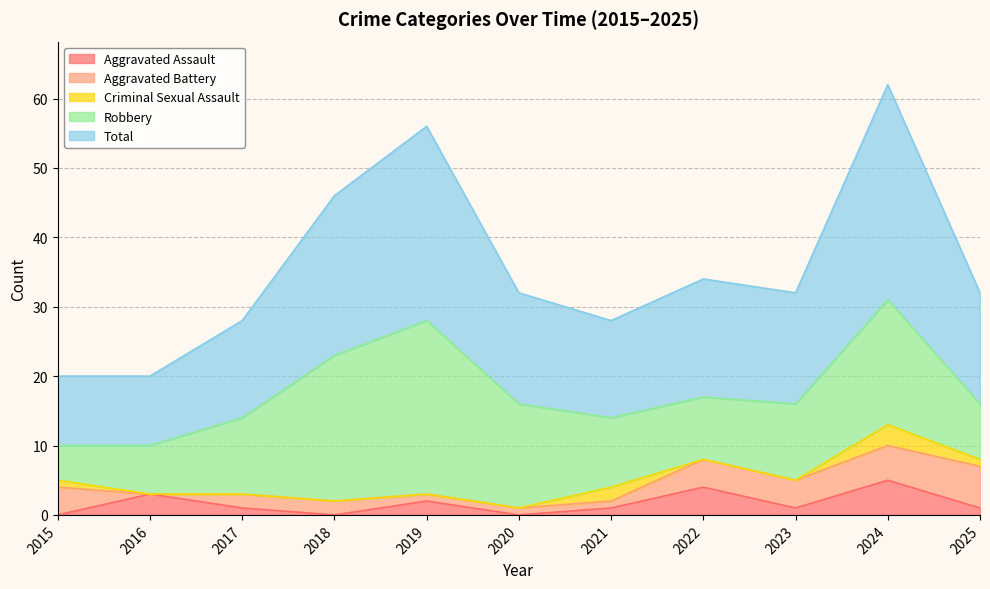

How many interior local peaks does the Aggravated Assault series have?

4